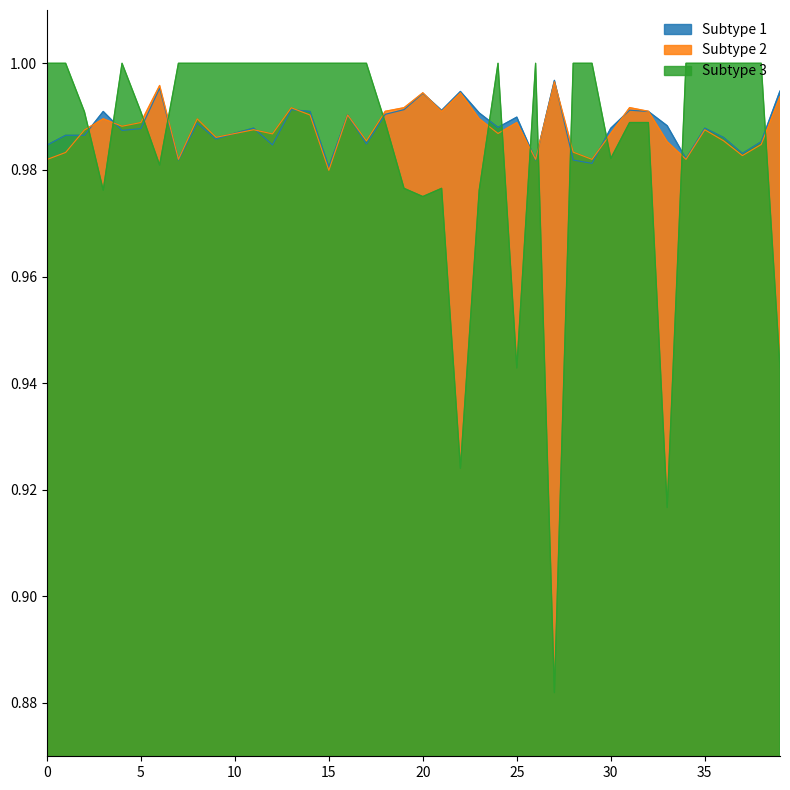

At how many categories does at least one series exceed 0?

40